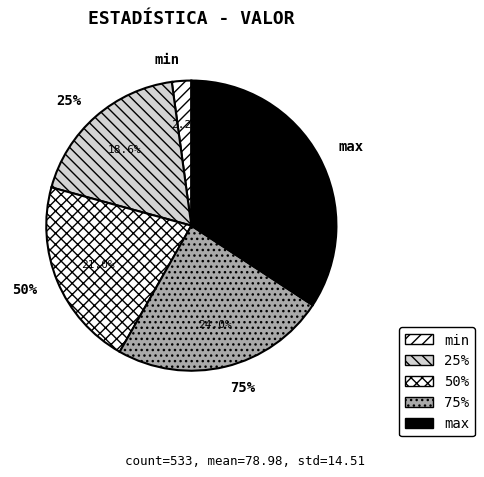

Does 25% represent more than half of the total?

No